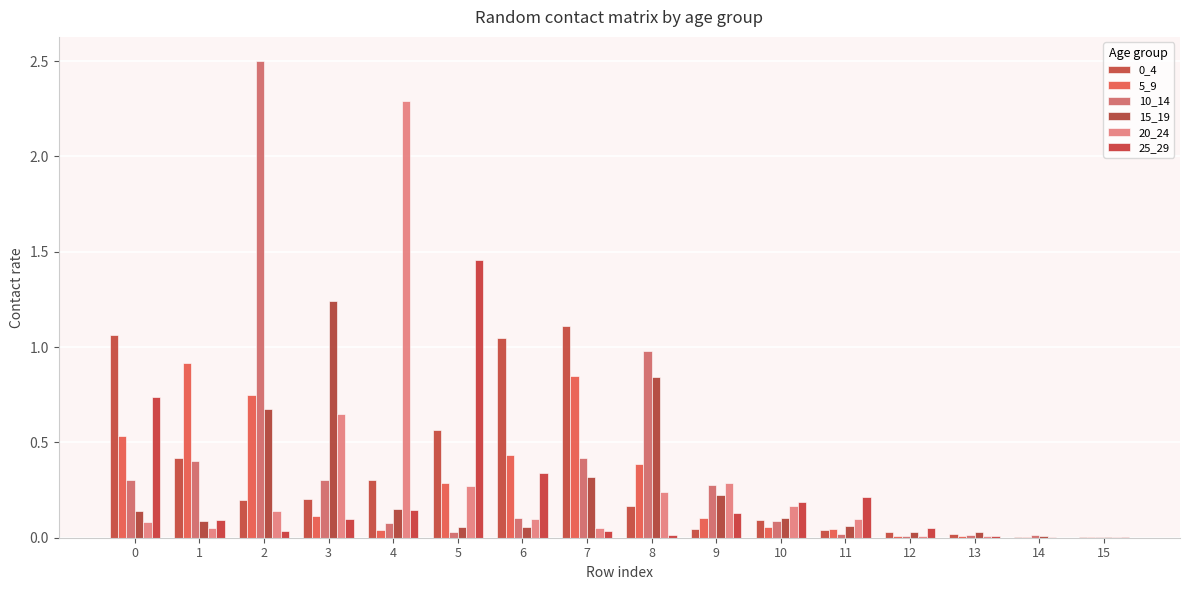

Which series changed the most between 11 and 12?

25_29